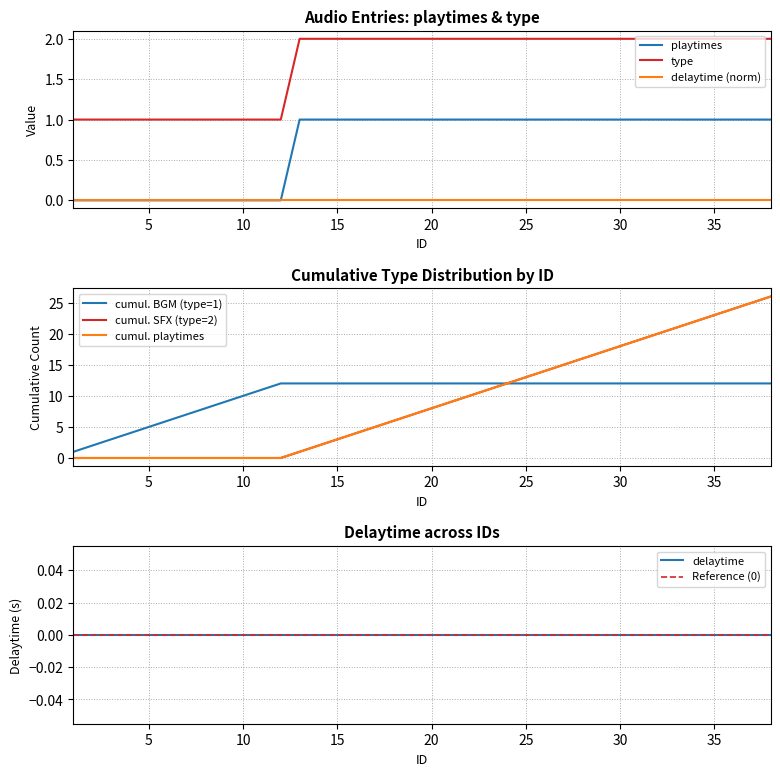

What is the difference between the type values at 34 and 10?

1